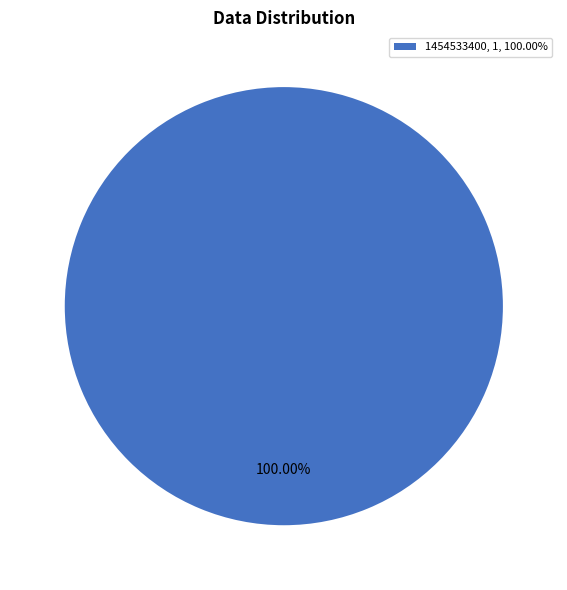

Is there a majority slice in this chart?

Yes